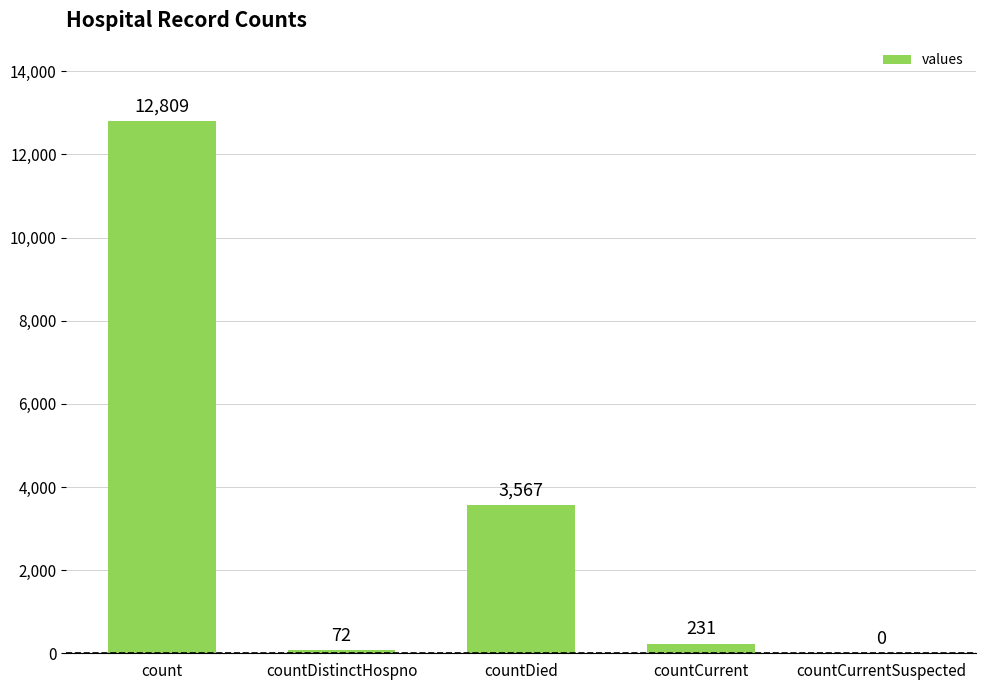

Reading right to left, list all the values displayed in this chart.

0	231	3567	72	12809